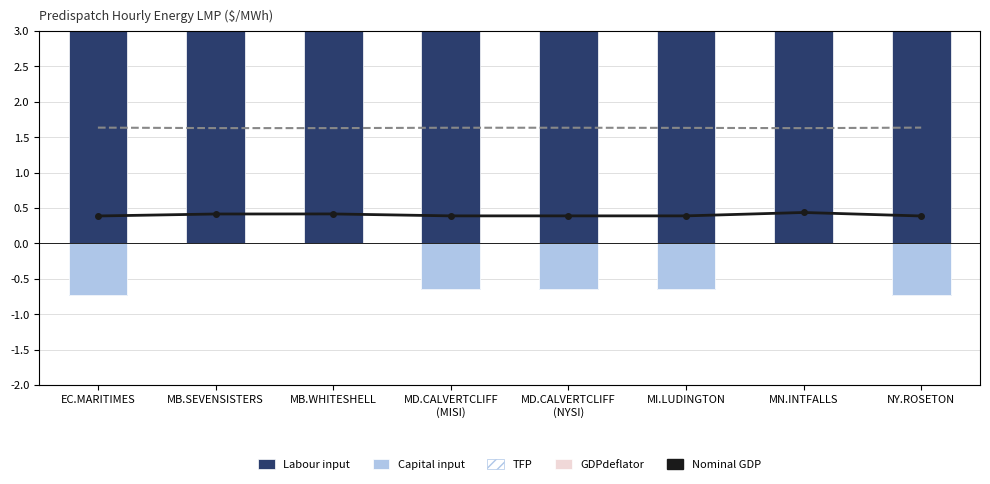

What position from the left is MD.CALVERTCLIFF
(NYSI)?

5